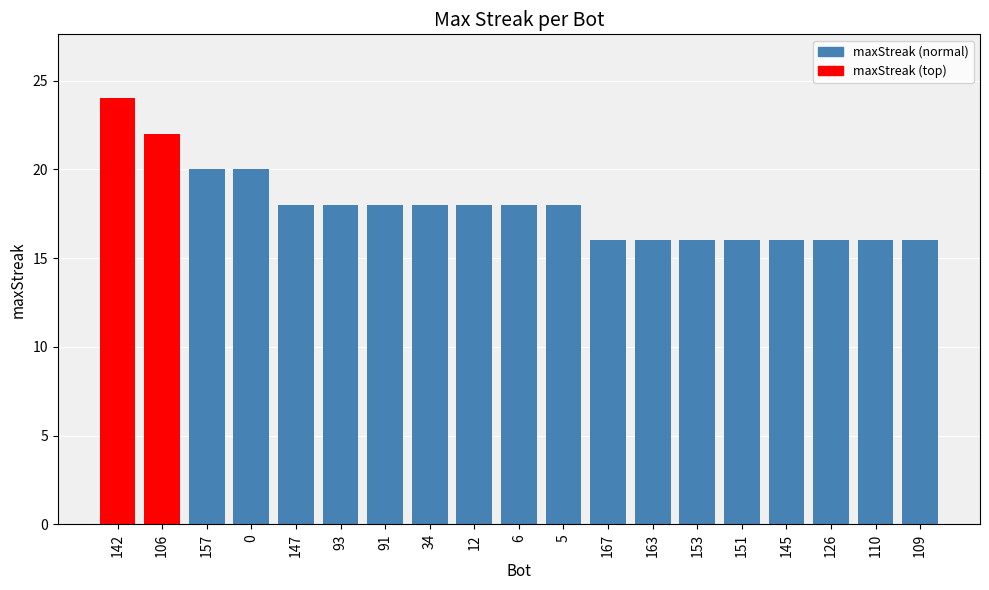

What is the smallest value displayed?

16